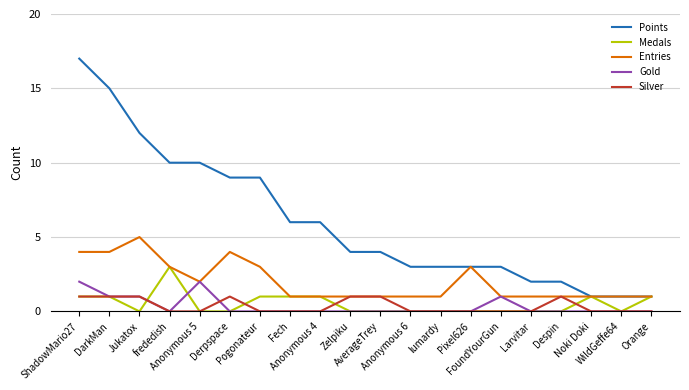

The value of Points at Anonymous 4 is 6. True or false?

True